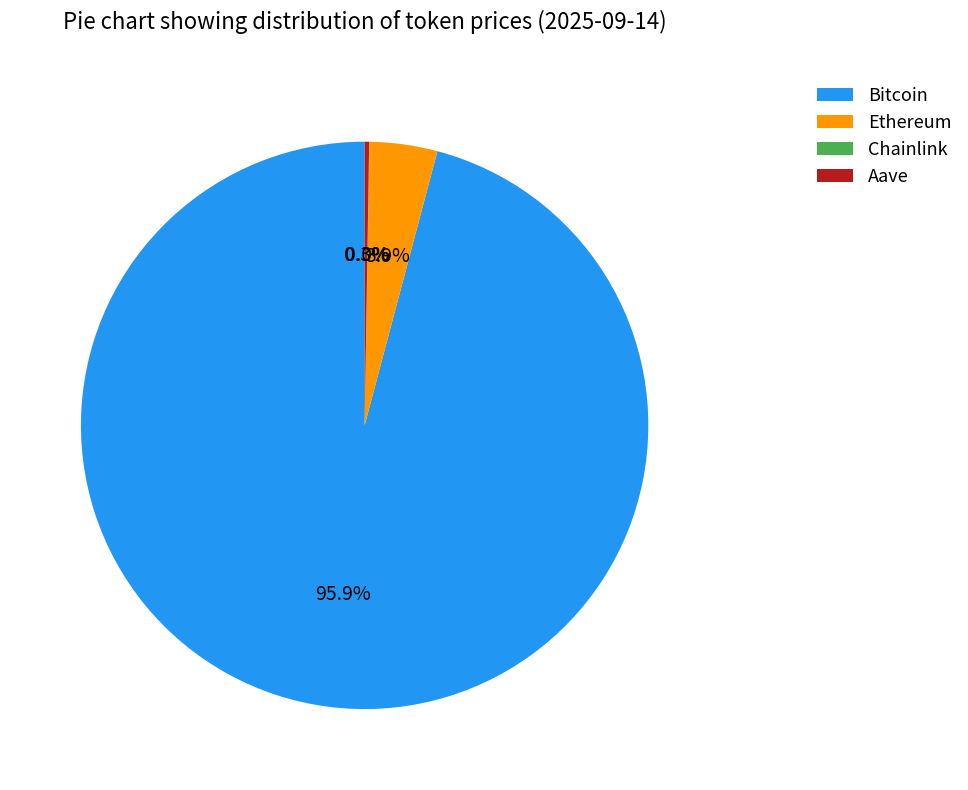

To the nearest percent, what is the average slice percentage?

25%